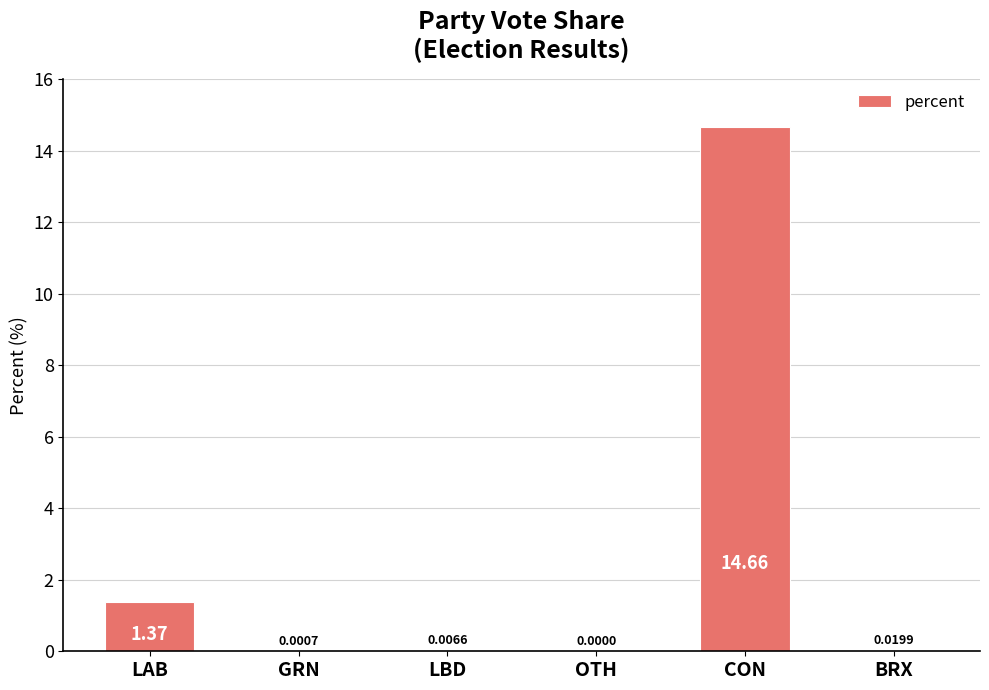

What is the sum of all values?

16.1